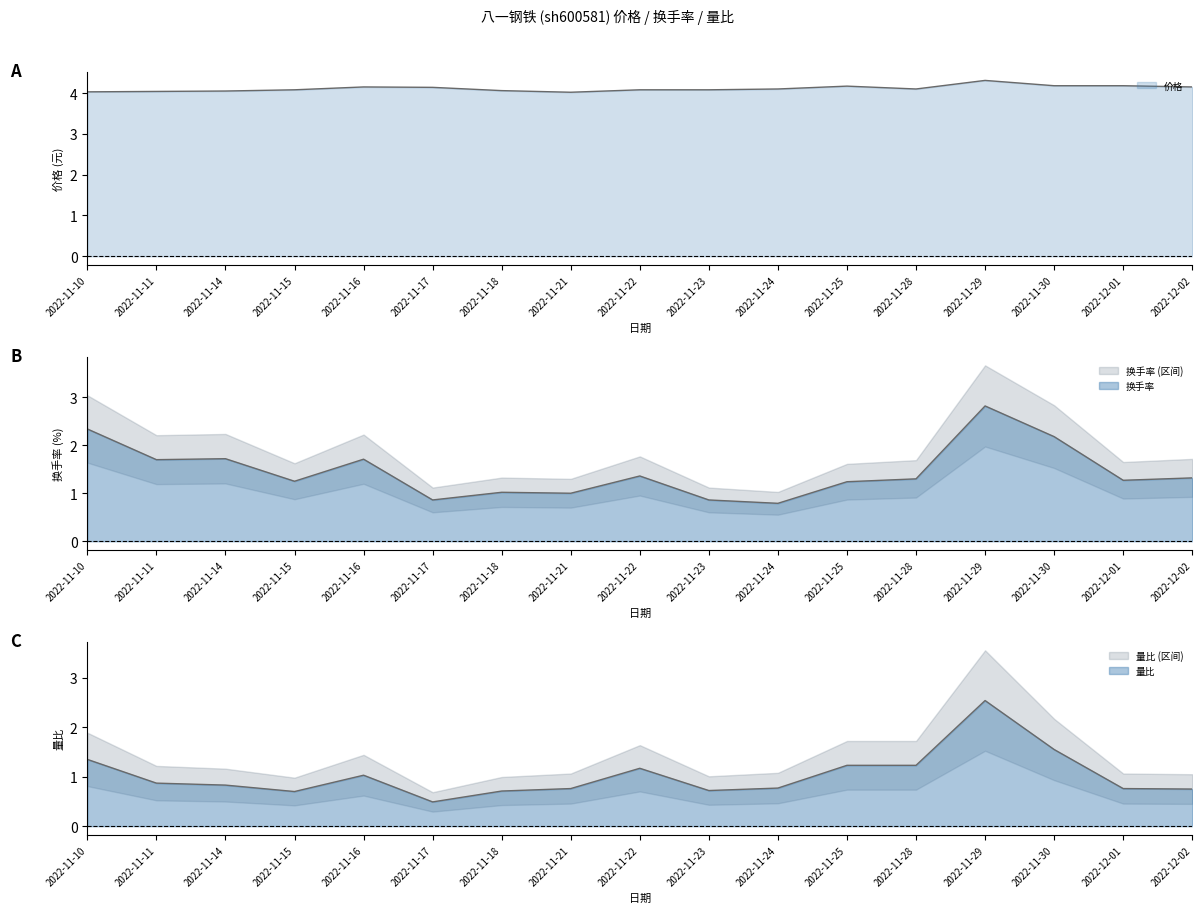

True or false: 价格 and 换手率 cross at least once.

False